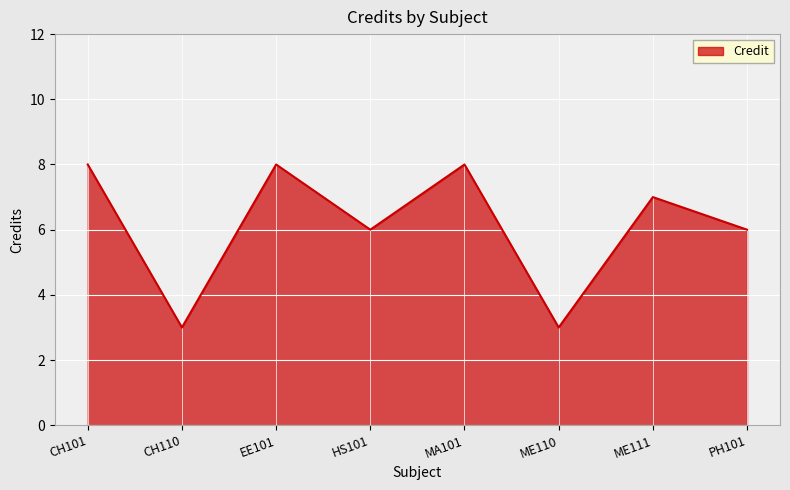

What is the difference between the maximum and minimum values?

5